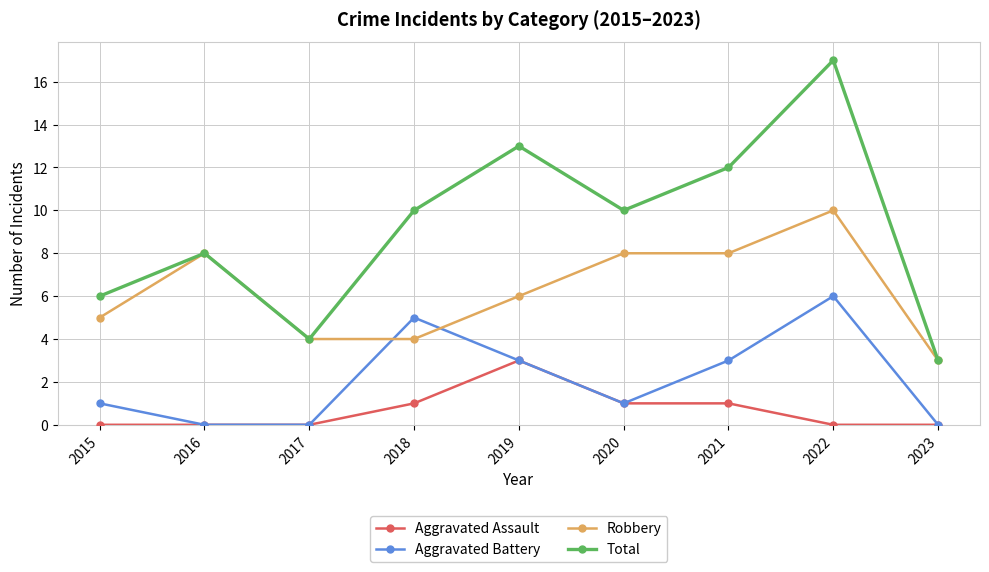

At which category is the sum across all series the highest?

2022